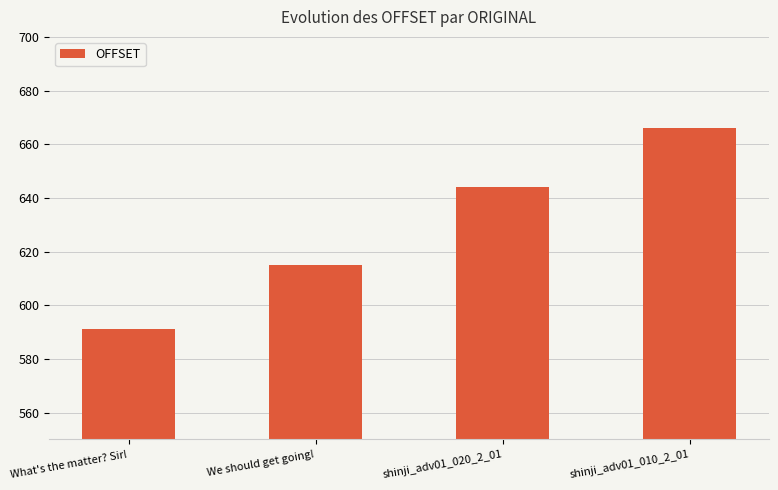

Where is the data nearest to the value 628?

We should get going!